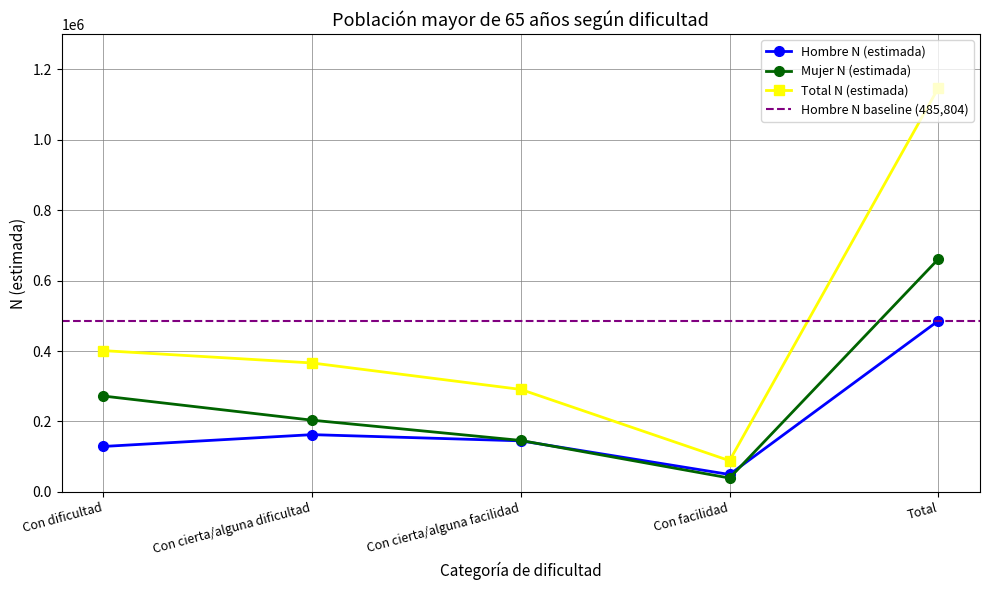

In Mujer N (estimada), how many points are lower than both neighbors (excluding endpoints)?

1